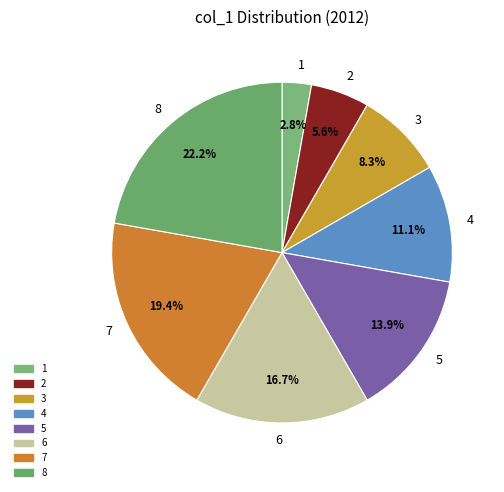

Rank the categories by value from highest to lowest.

8, 7, 6, 5, 4, 3, 2, 1